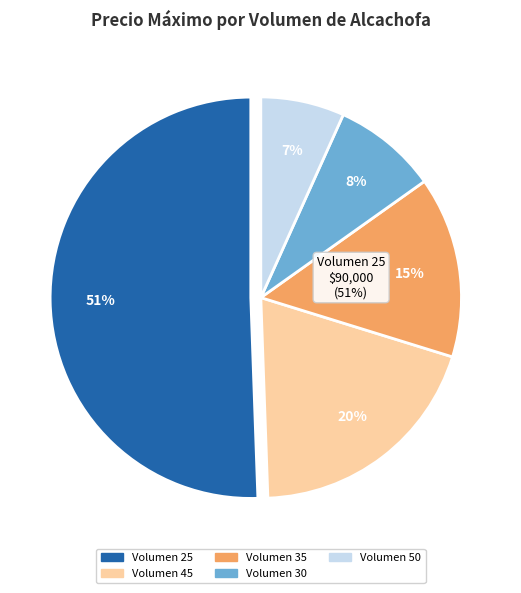

Does any single category account for the majority?

No